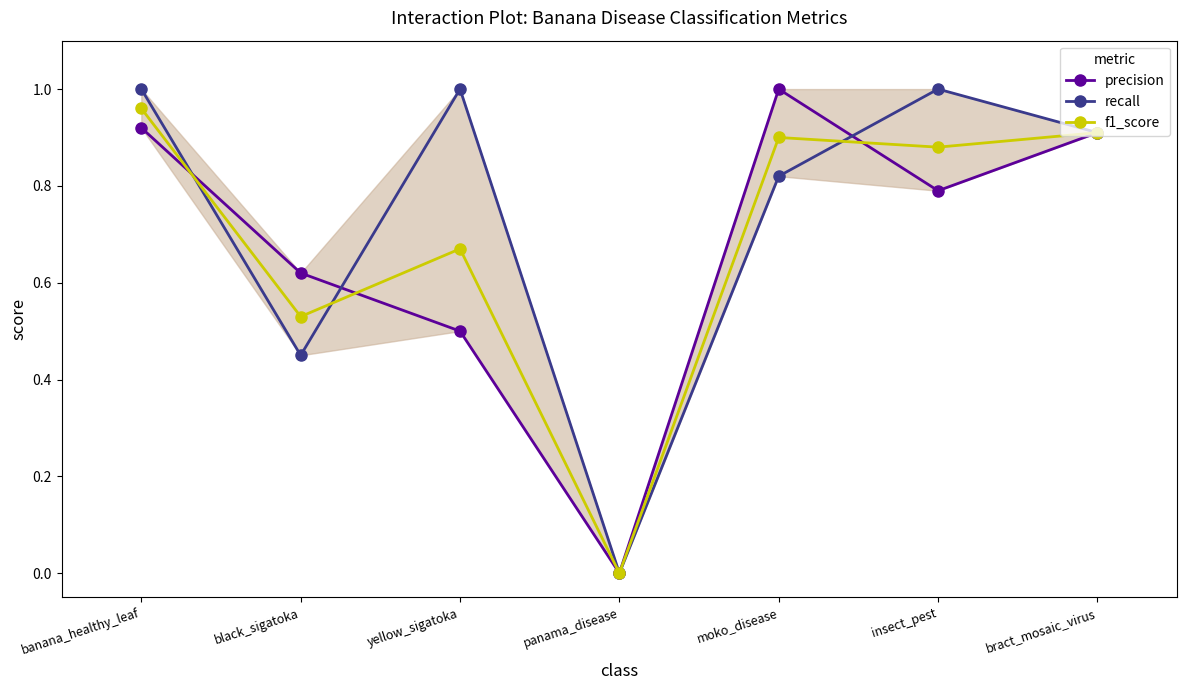

What is the maximum value for f1_score?

1.0